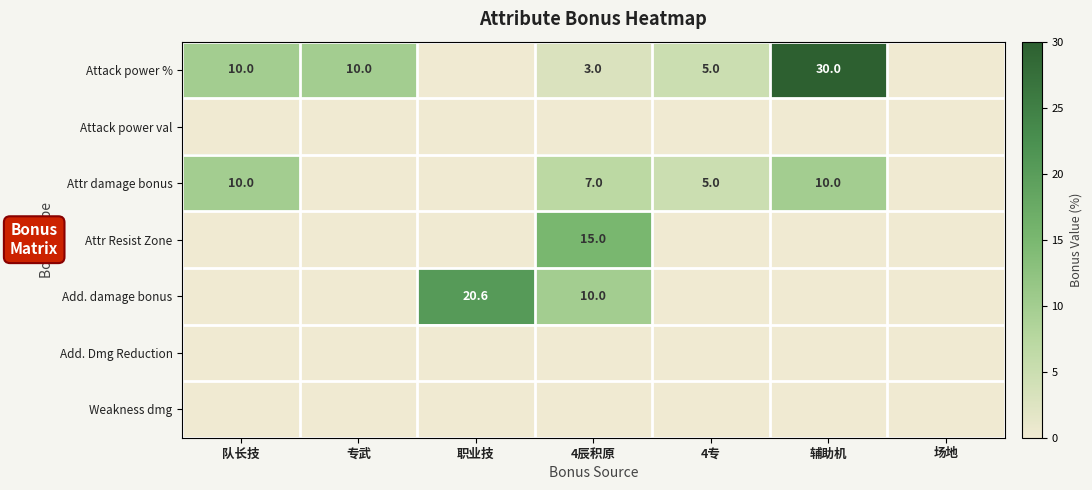

Is it true that Attr damage bonus equals 10.0 at 队长技?

True